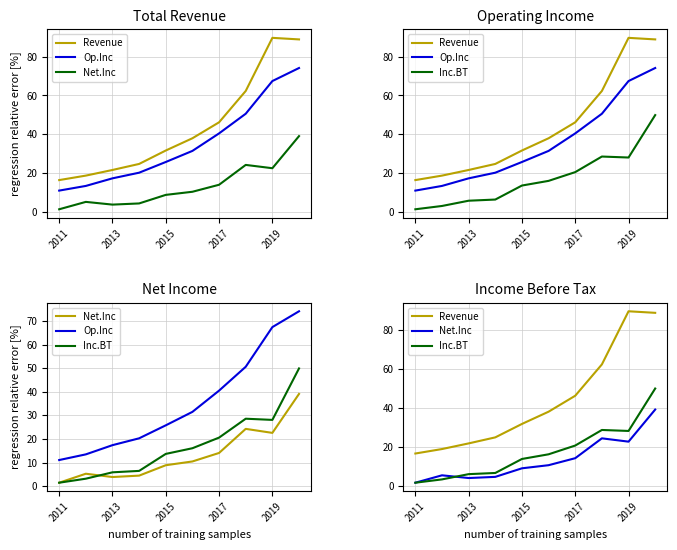

Is the value of Op.Inc at 7 greater than the value of Inc.BT at 6?

Yes